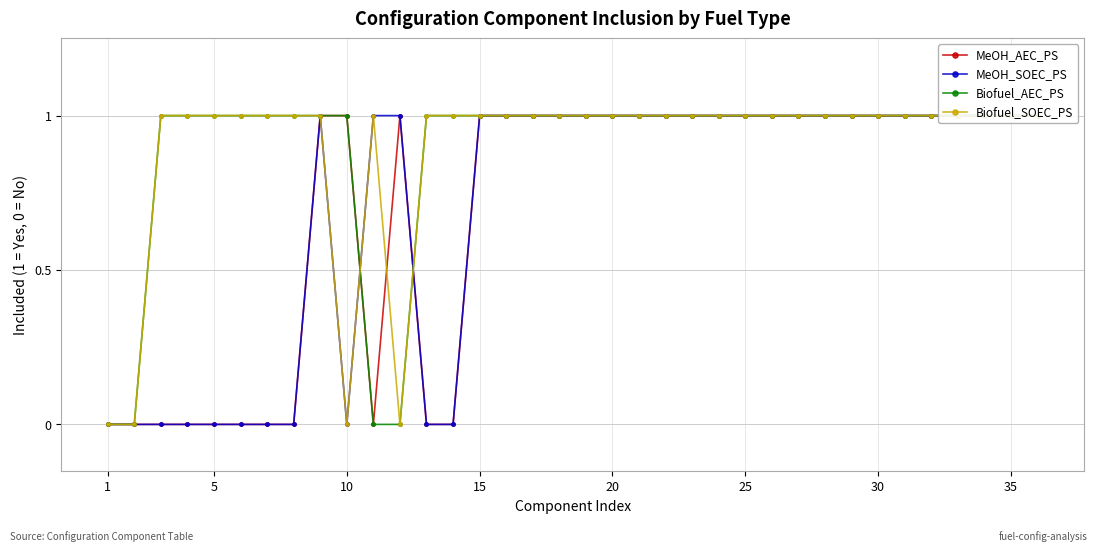

Which series has the widest spread of values?

MeOH_AEC_PS